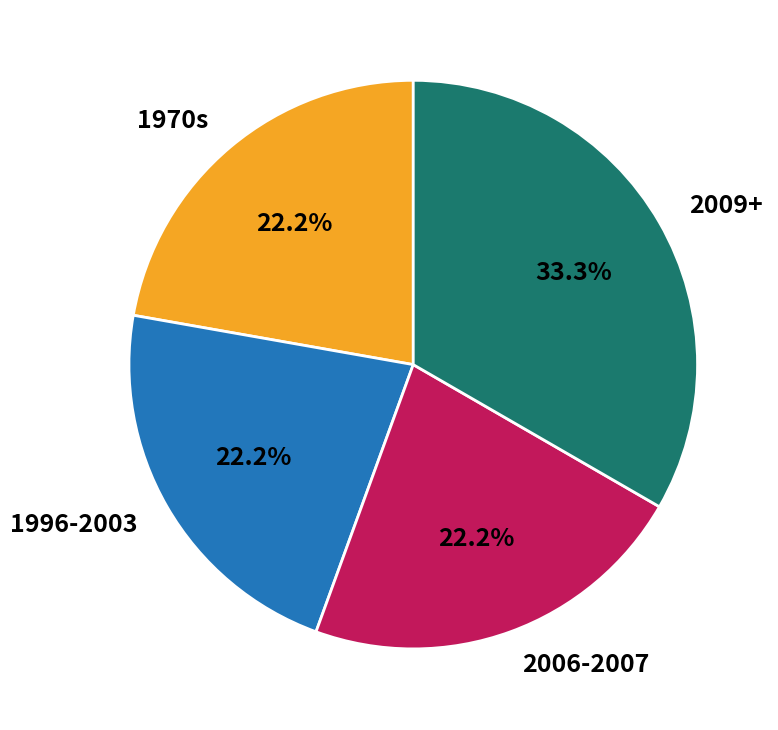

Which slice is the largest?

2009+